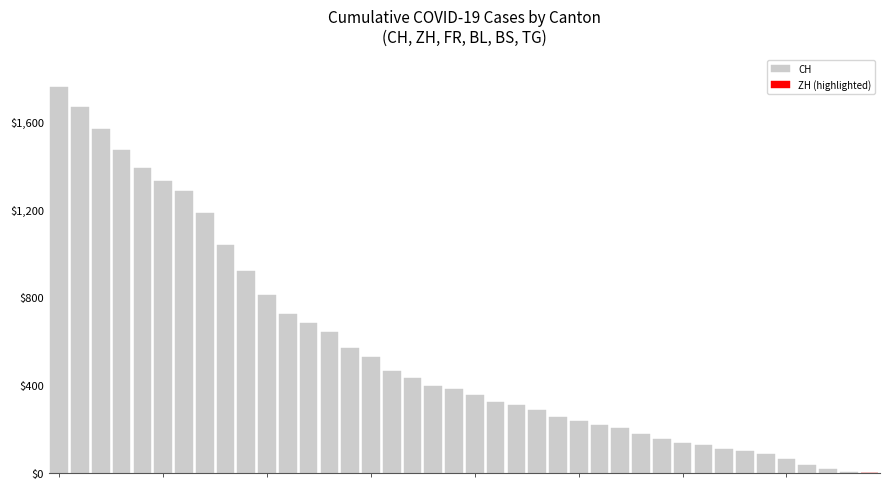

What is the greatest value displayed?

1755